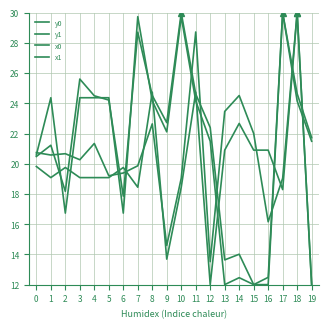

Is this an area chart (filled region under the line)?

No